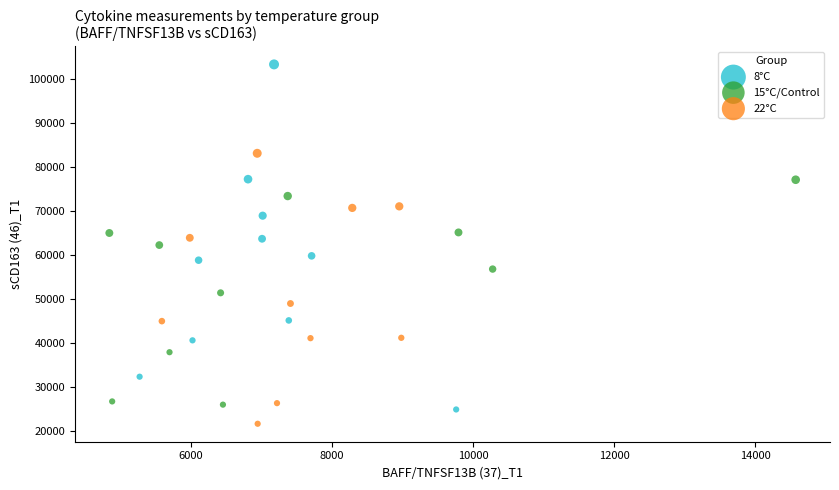

Which series has the widest spread of Y values?

8°C